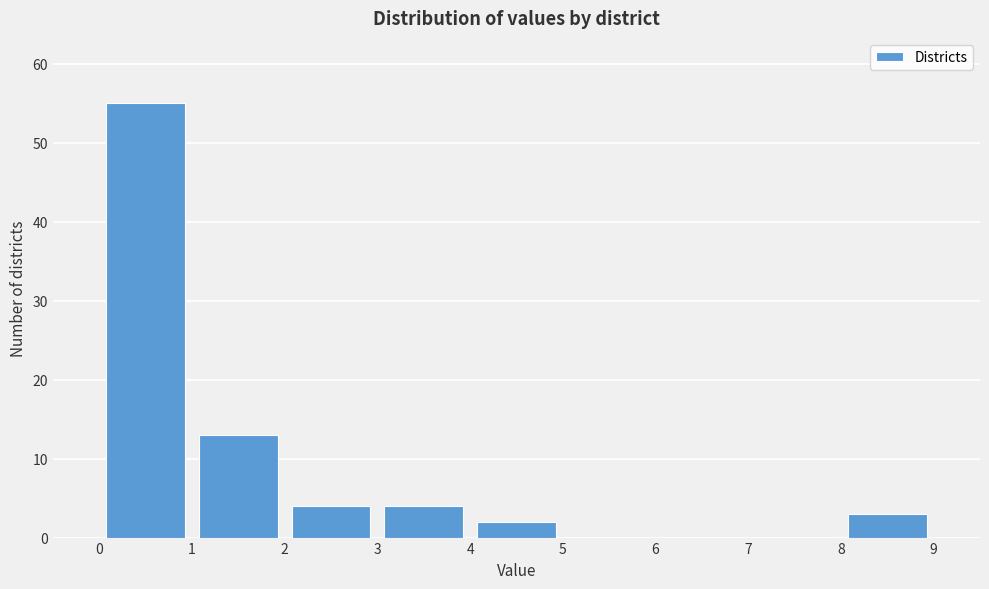

Reading left to right, transcribe this chart: for each bar, give the range it covers on the x-axis and its height. The values are not printed on the chart, so give them approximately, as read against the axis.

0 to 1: 55
1 to 2: 13
2 to 3: 4
3 to 4: 4
4 to 5: 2
5 to 6: 0
6 to 7: 0
7 to 8: 0
8 to 9: 3